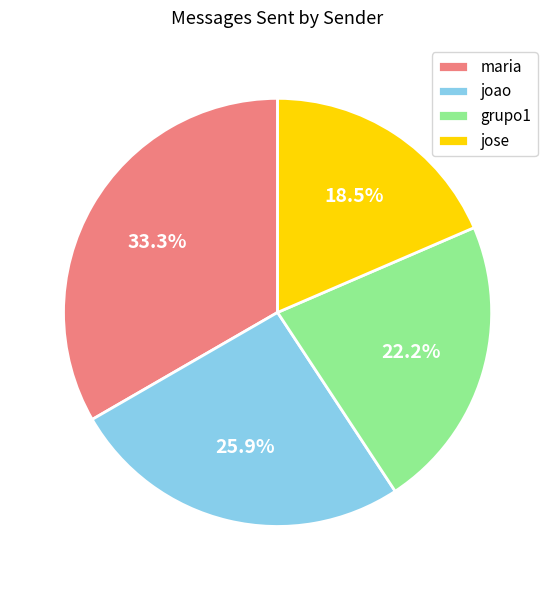

The joao slice represents 34% of the pie. True or false?

False